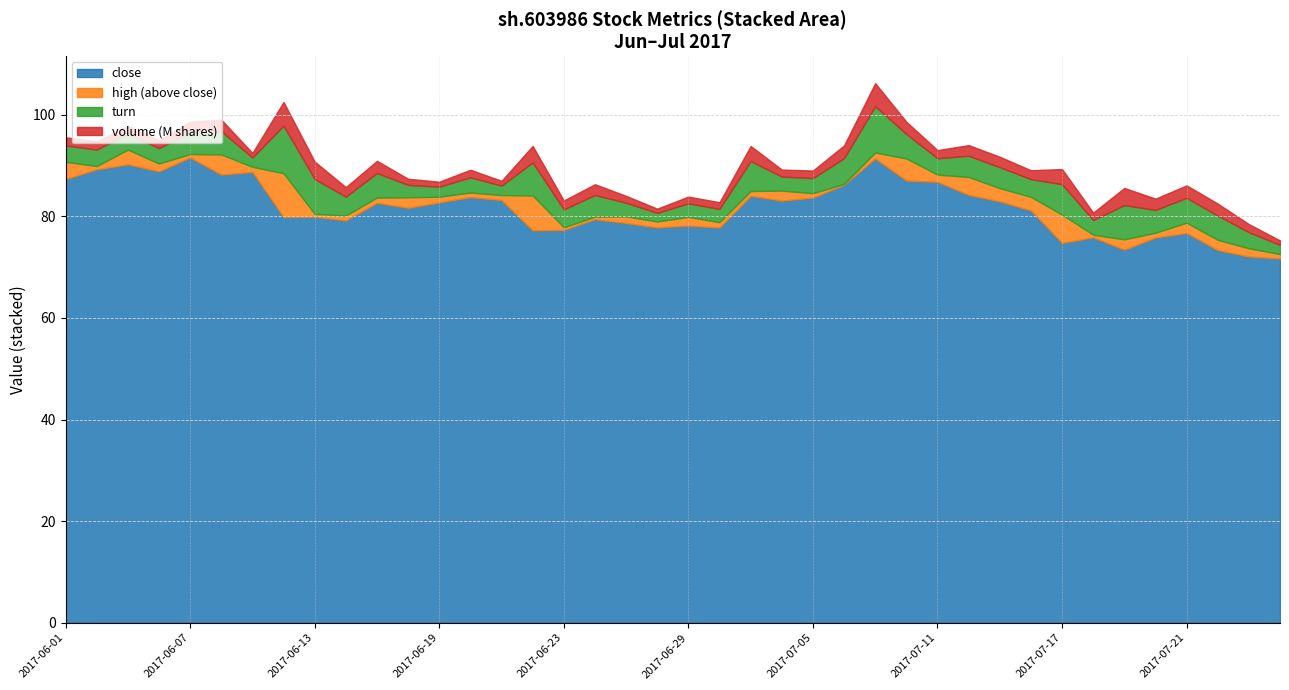

What is the minimum value for close?

71.7